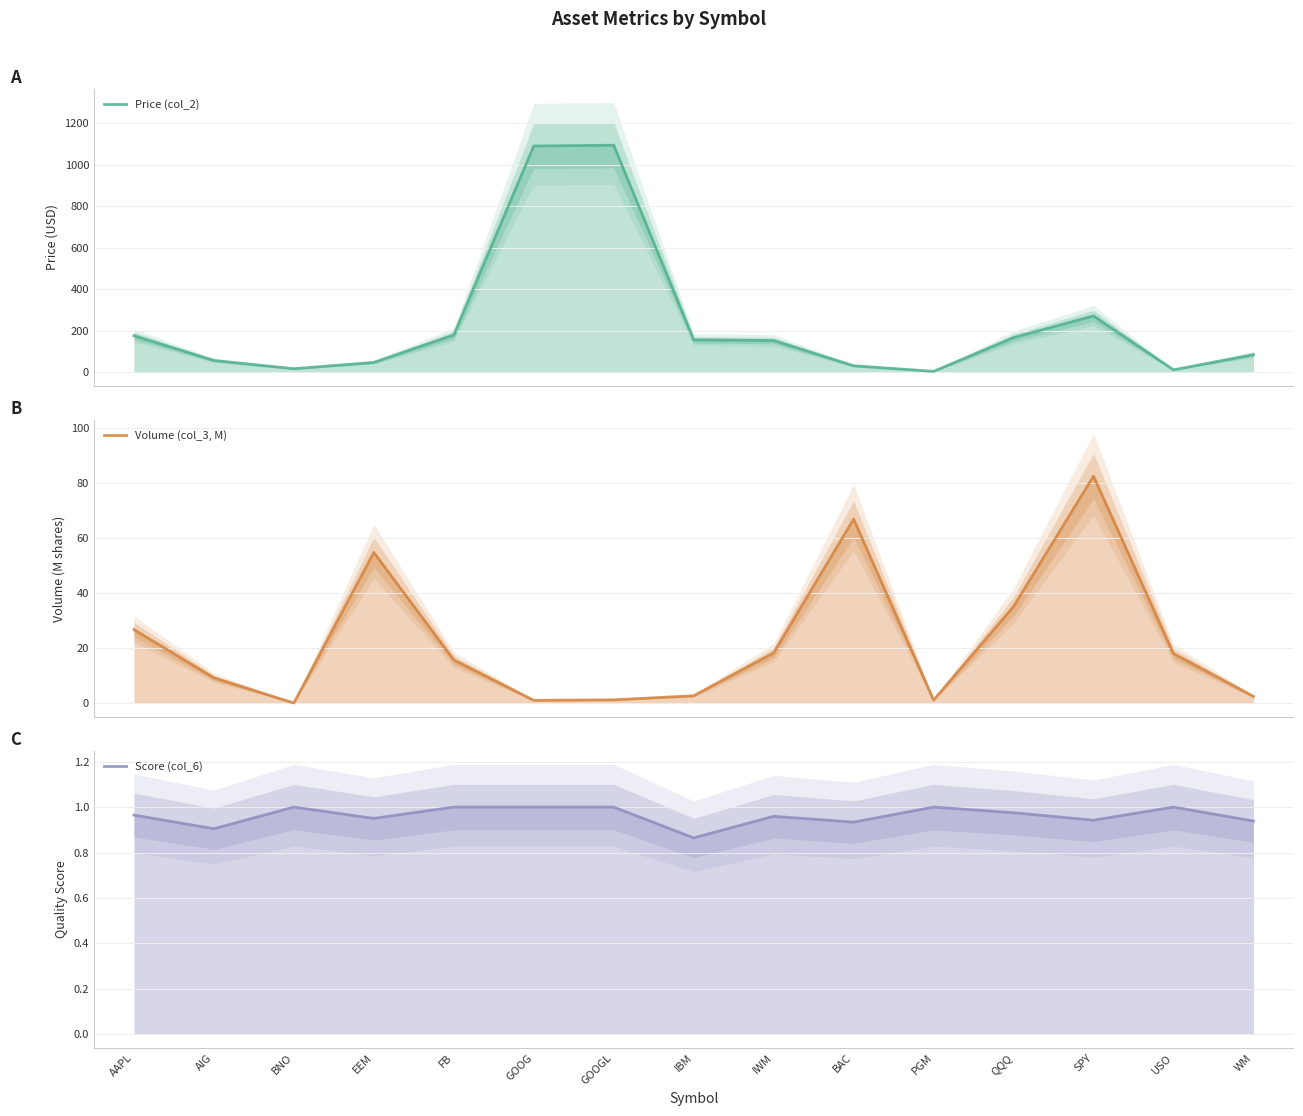

True or false: Score (col_6) has a value of 0.9 at BAC.

True